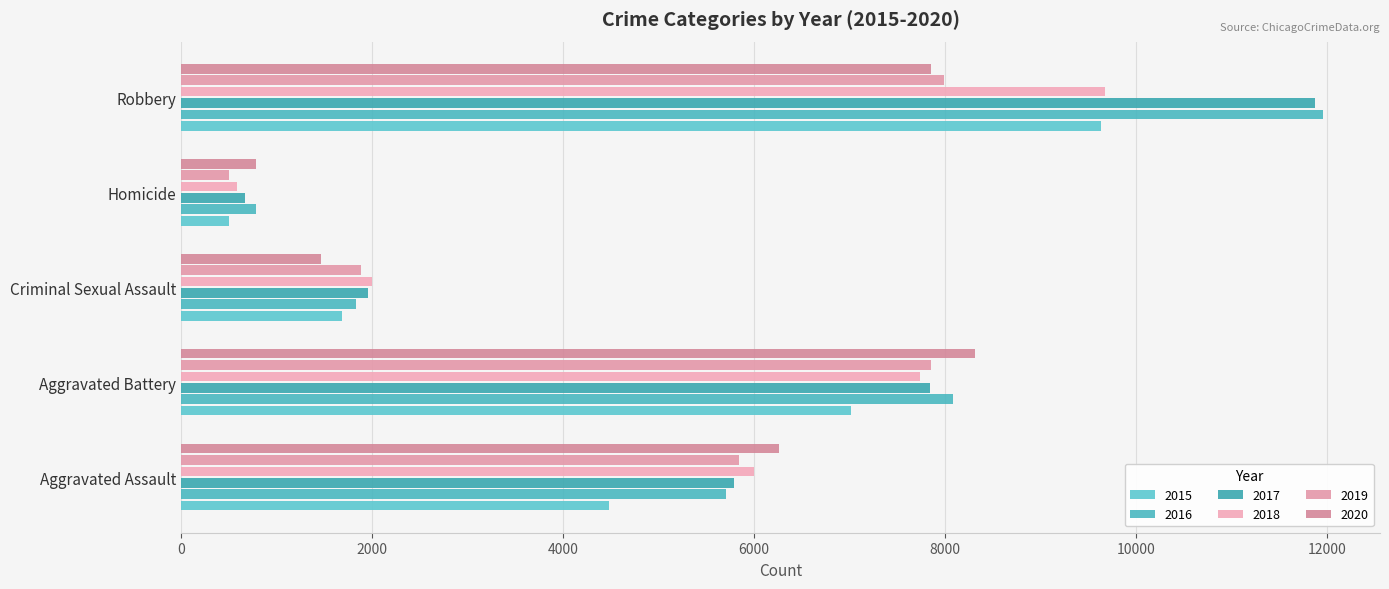

At Criminal Sexual Assault, list the series in order from largest to smallest.

2018, 2017, 2019, 2016, 2015, 2020